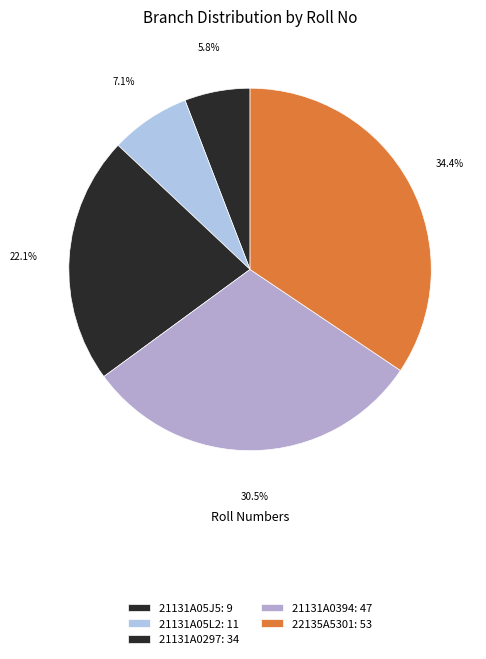

Is 21131A05L2 the majority of the pie?

No